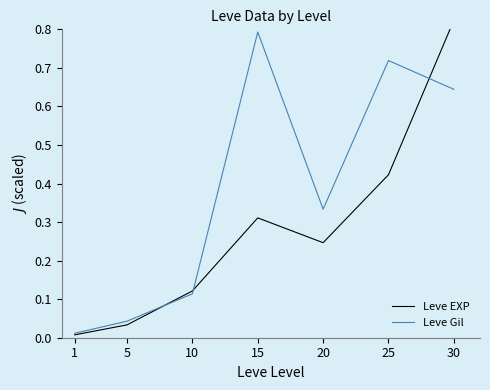

What value does the Leve EXP series have at 10?

0.1